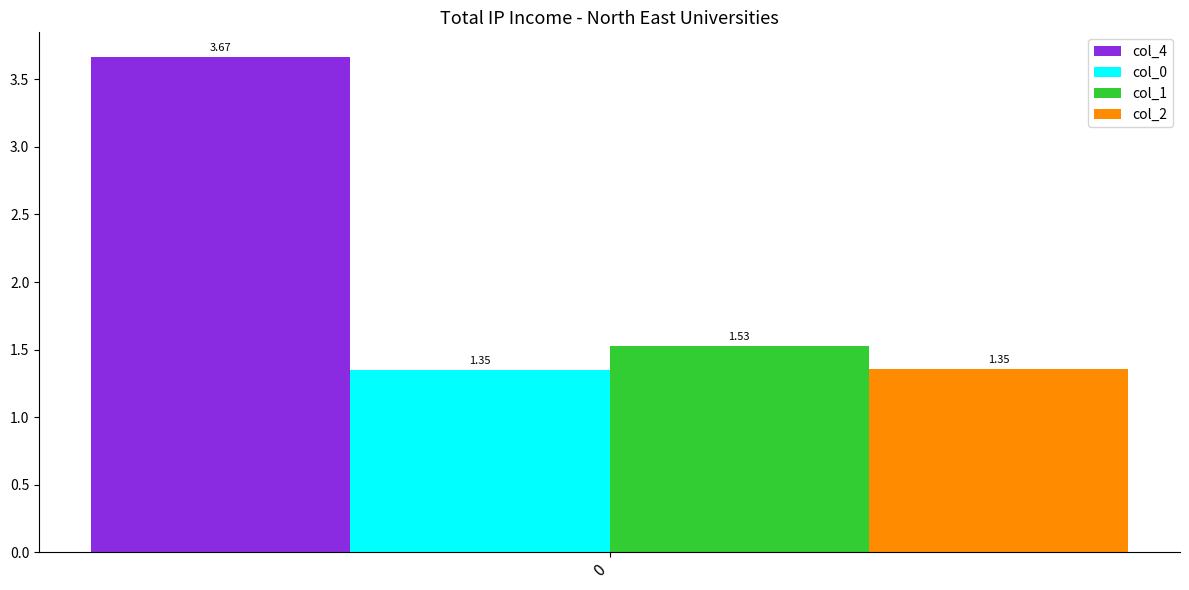

What is the spread (max minus min) of values at 0?

2.3